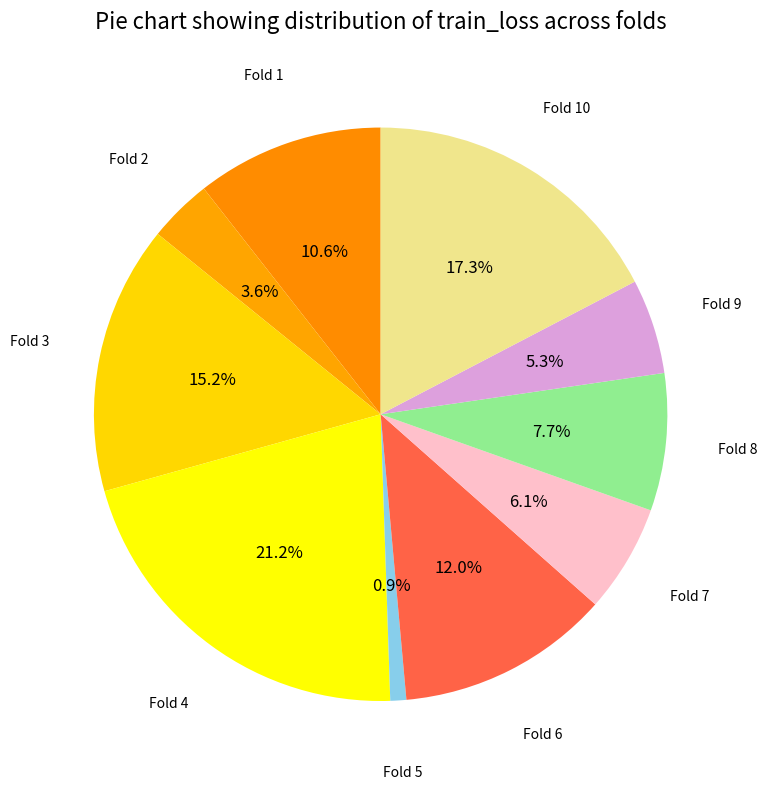

Is it true that Fold 5 is 11% of the pie?

False